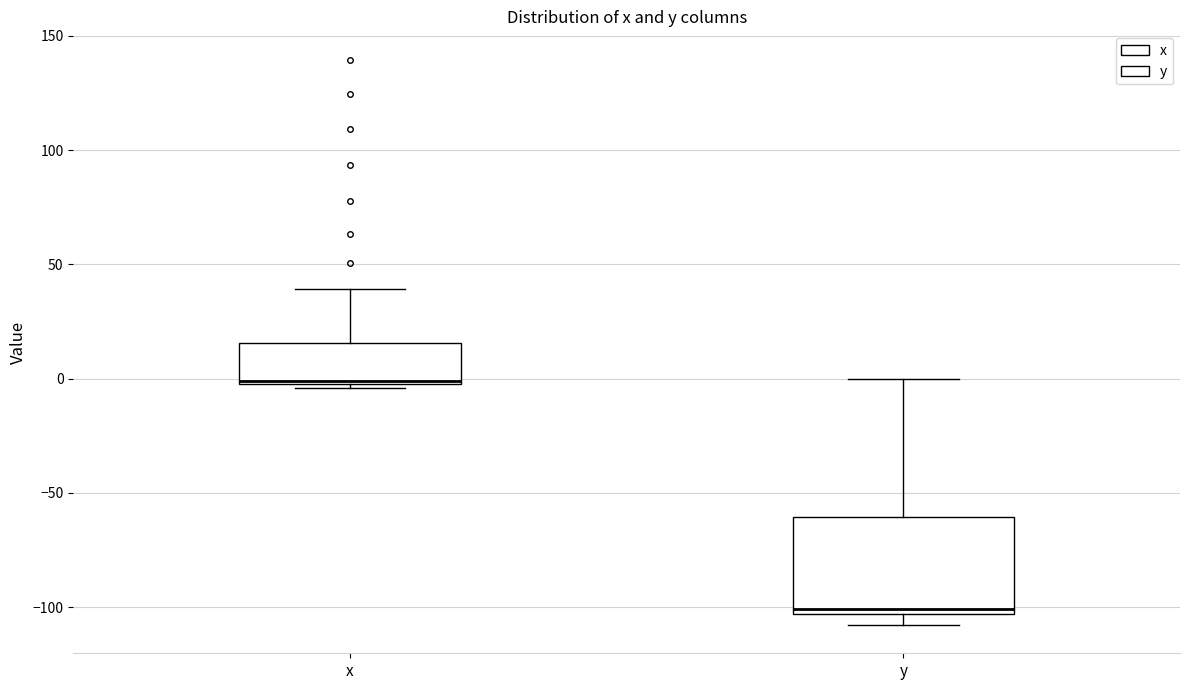

Reading left to right, transcribe this box plot: for each box, give where its median line is, the range the box spans, and where its two whiskers end, as read against the y-axis. The values are not printed on the chart, so give them approximately, as read against the axis.

x: median 0, box 0 to 15, whiskers -5 to 40
y: median -100, box -105 to -60, whiskers -110 to 0